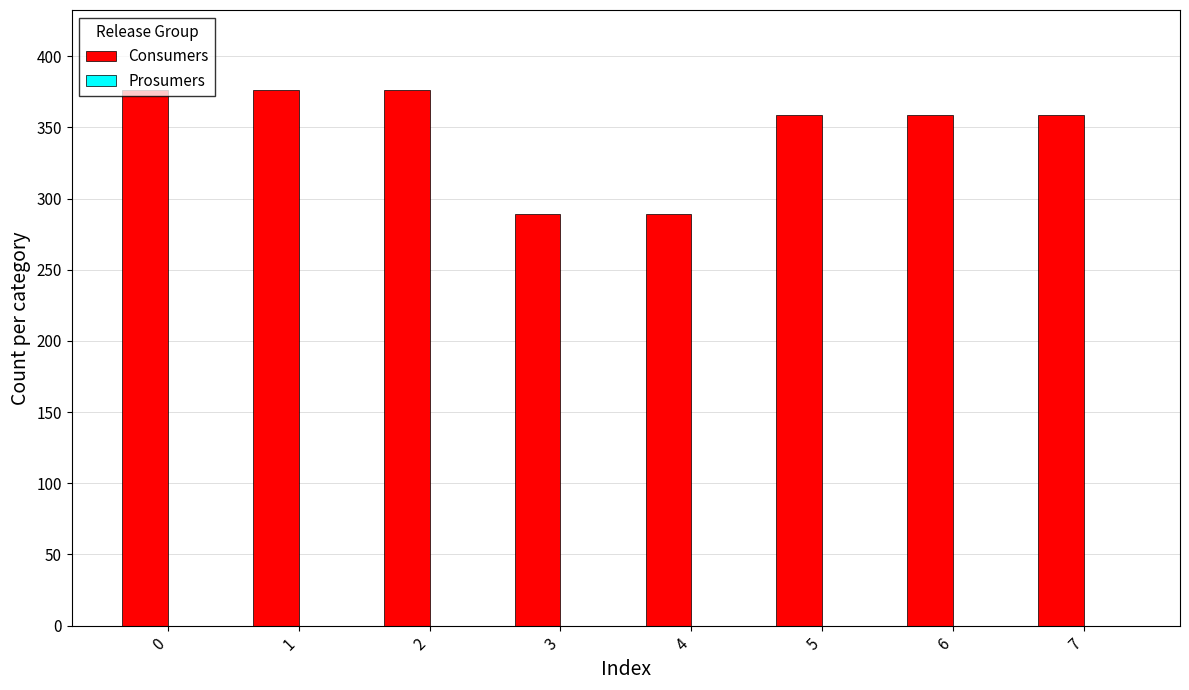

What is the value of the 7th bar from the left?

359